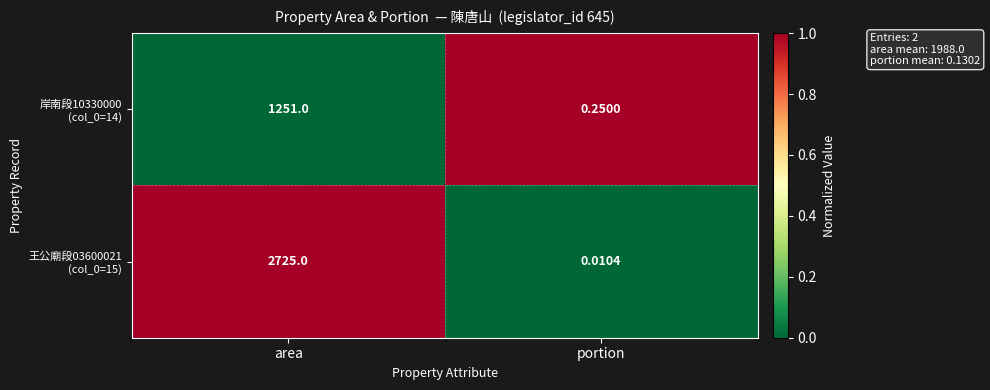

How many data points does each series have?

2